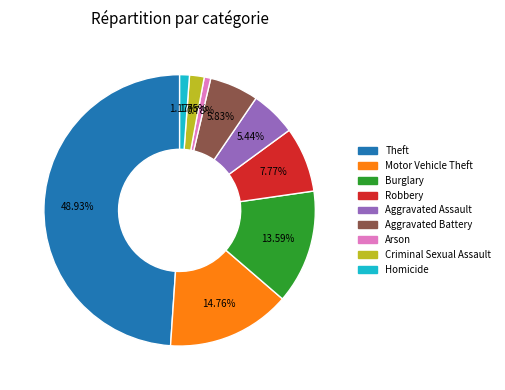

Which slice is the largest?

Theft